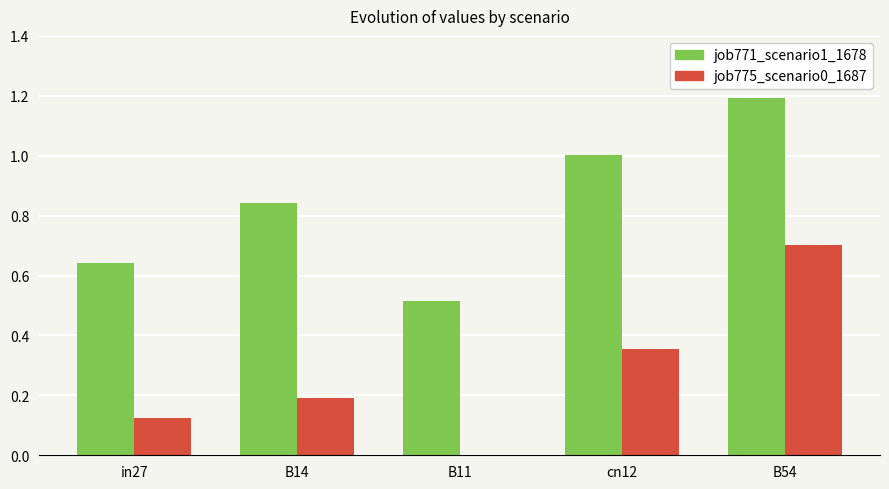

Read the job775_scenario0_1687 value at B14.

0.2